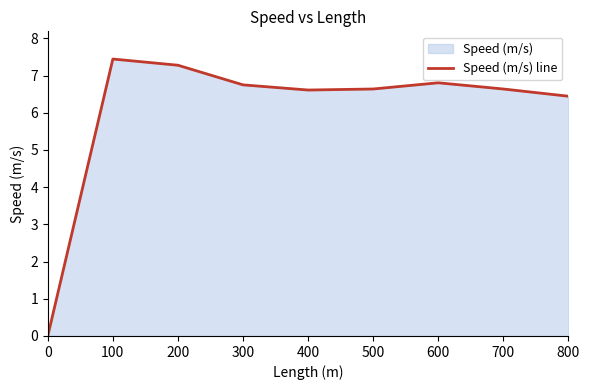

What is the greatest value displayed?

7.4